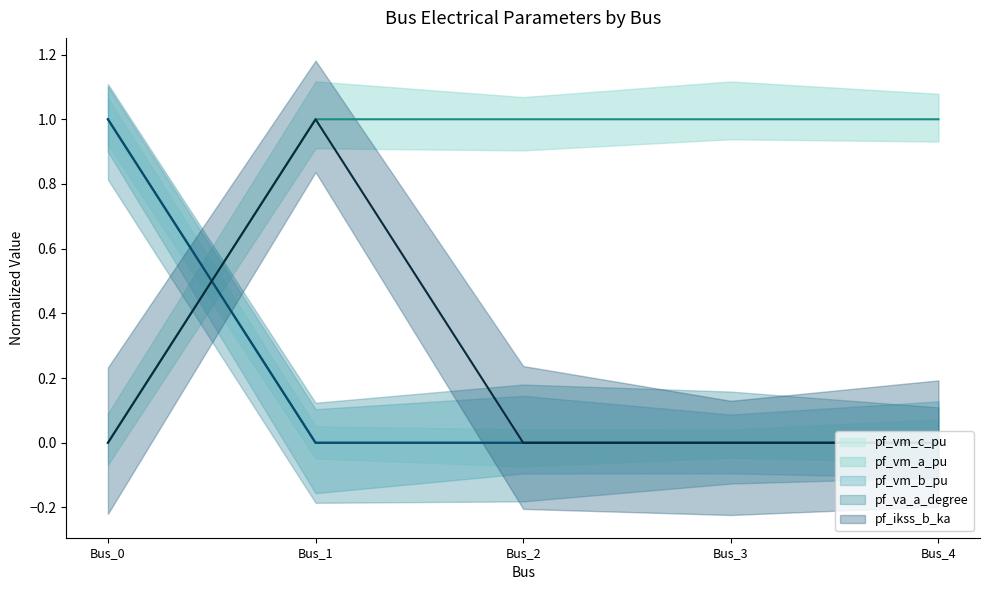

Between Bus_2 and Bus_3, which series saw the biggest shift?

pf_vm_c_pu